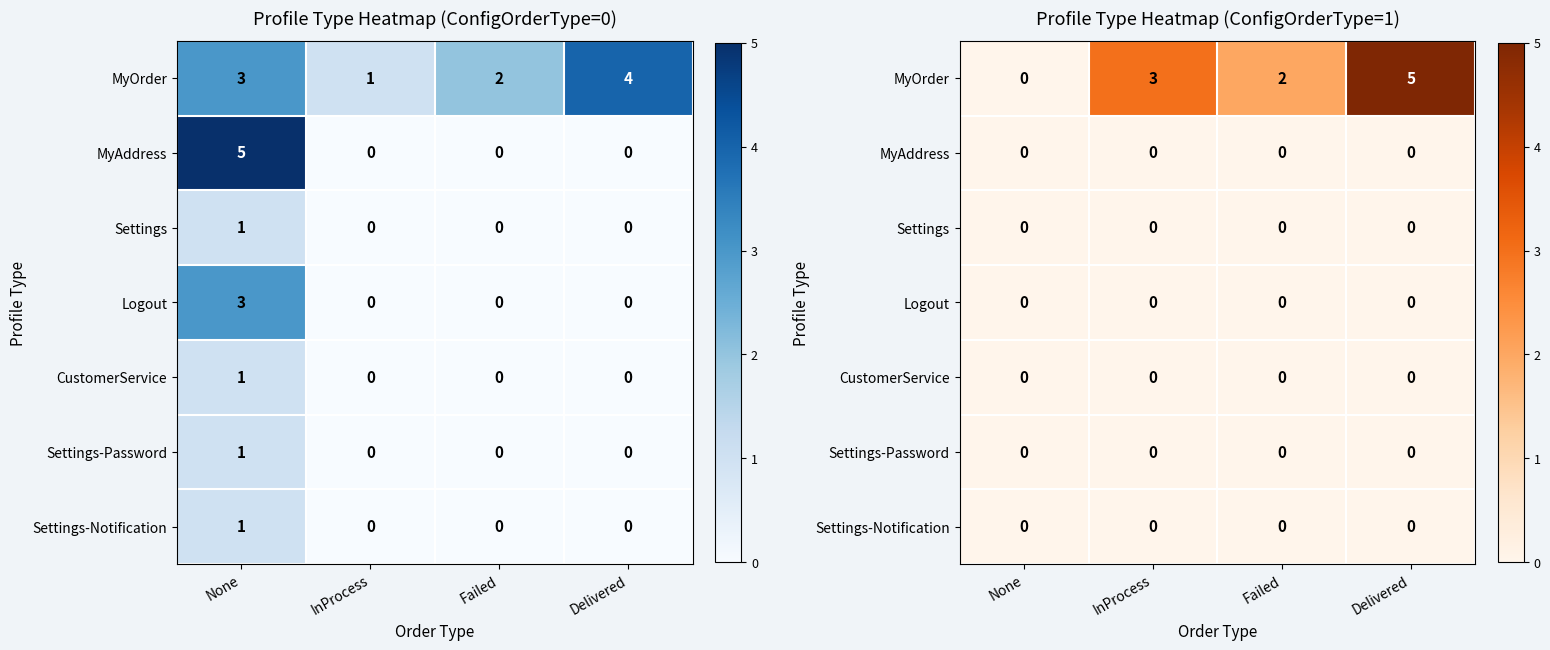

Count the number of categories in the chart.

4